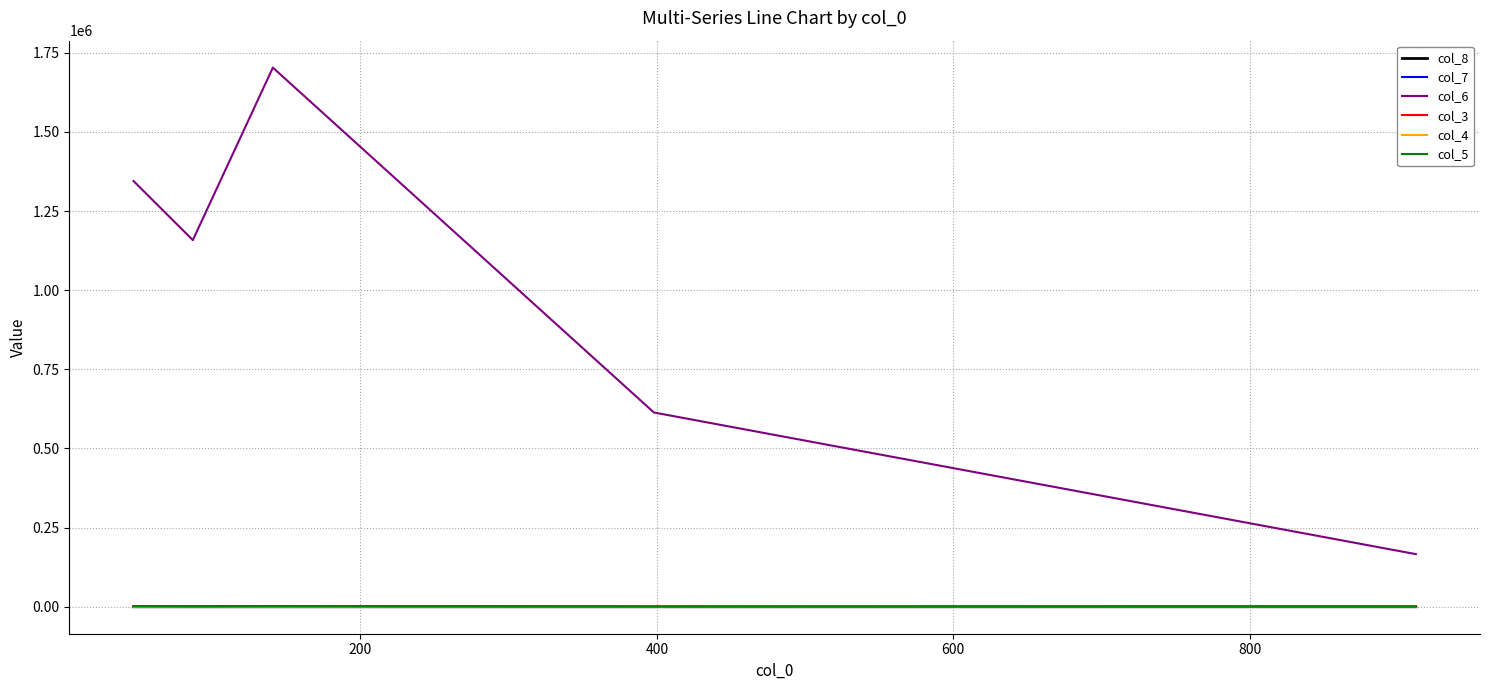

Which series has the largest total across all categories?

col_6